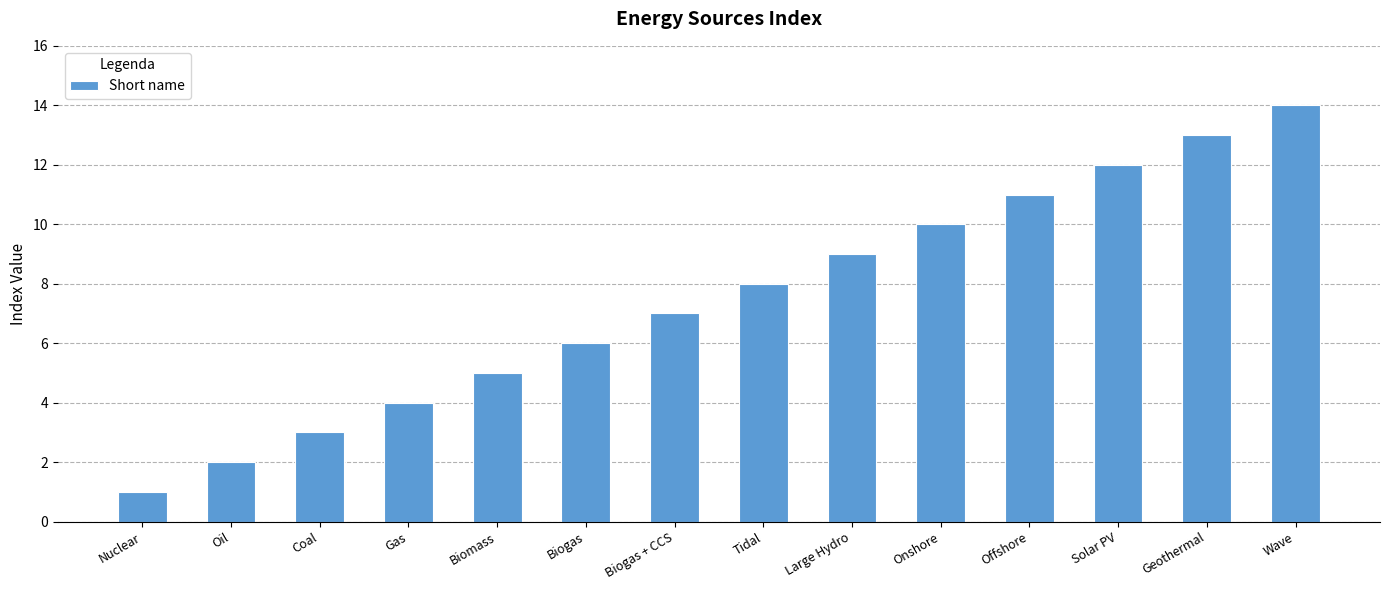

What position from the left is Onshore?

10